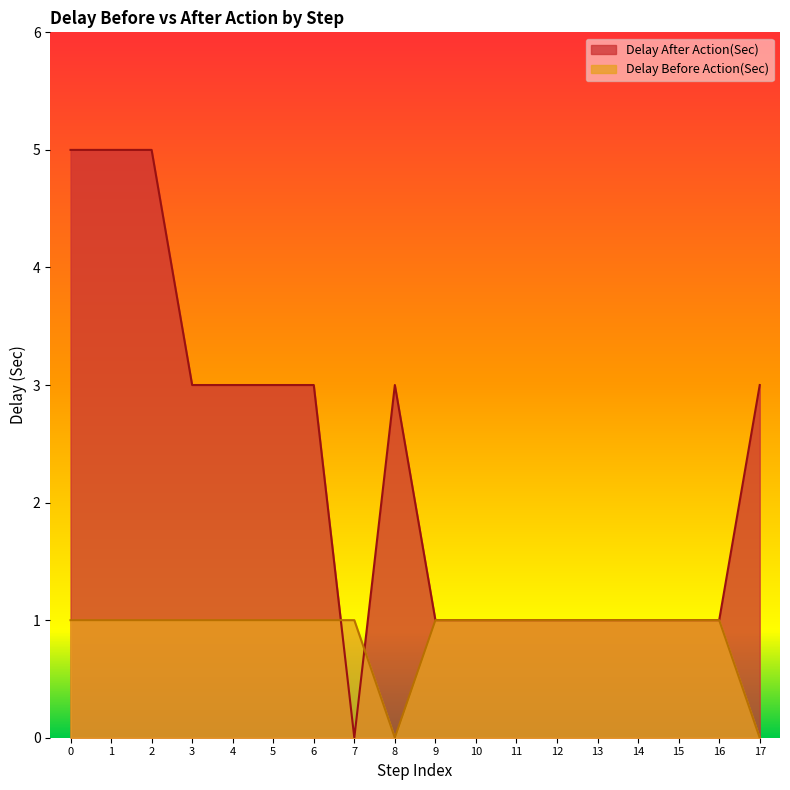

After their last crossing, which series has the higher values: Delay After Action(Sec) or Delay Before Action(Sec)?

Delay After Action(Sec)